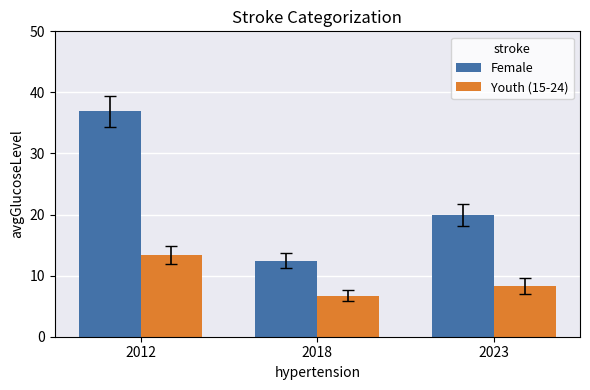

At which label does Youth (15-24) first exceed 8?

2012